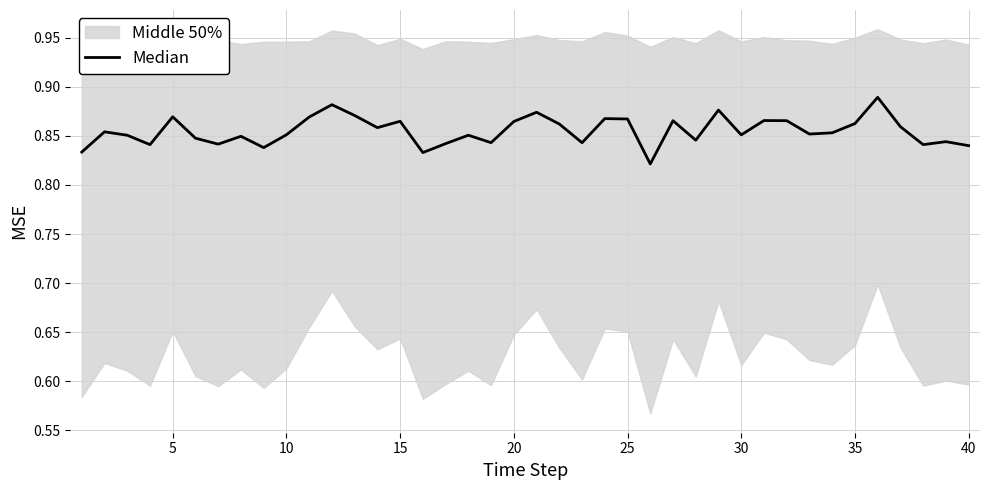

Reading left to right, transcribe all the data shown in this chart.

0.8	0.9	0.9	0.8	0.9	0.8	0.8	0.8	0.8	0.9	0.9	0.9	0.9	0.9	0.9	0.8	0.8	0.9	0.8	0.9	0.9	0.9	0.8	0.9	0.9	0.8	0.9	0.8	0.9	0.9	0.9	0.9	0.9	0.9	0.9	0.9	0.9	0.8	0.8	0.8